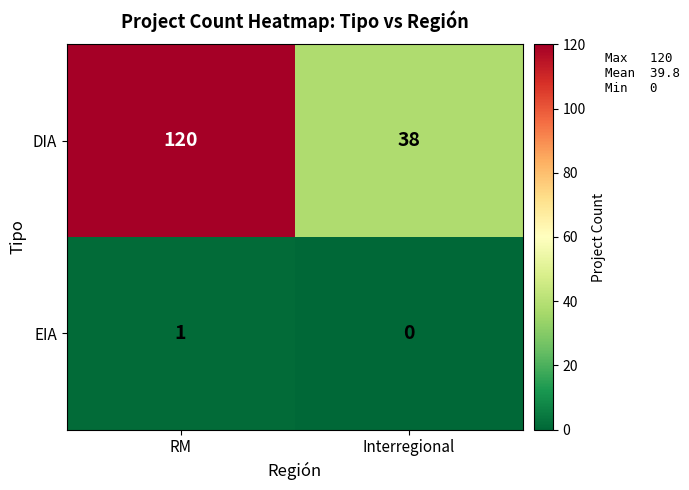

What is the greatest value displayed?

120